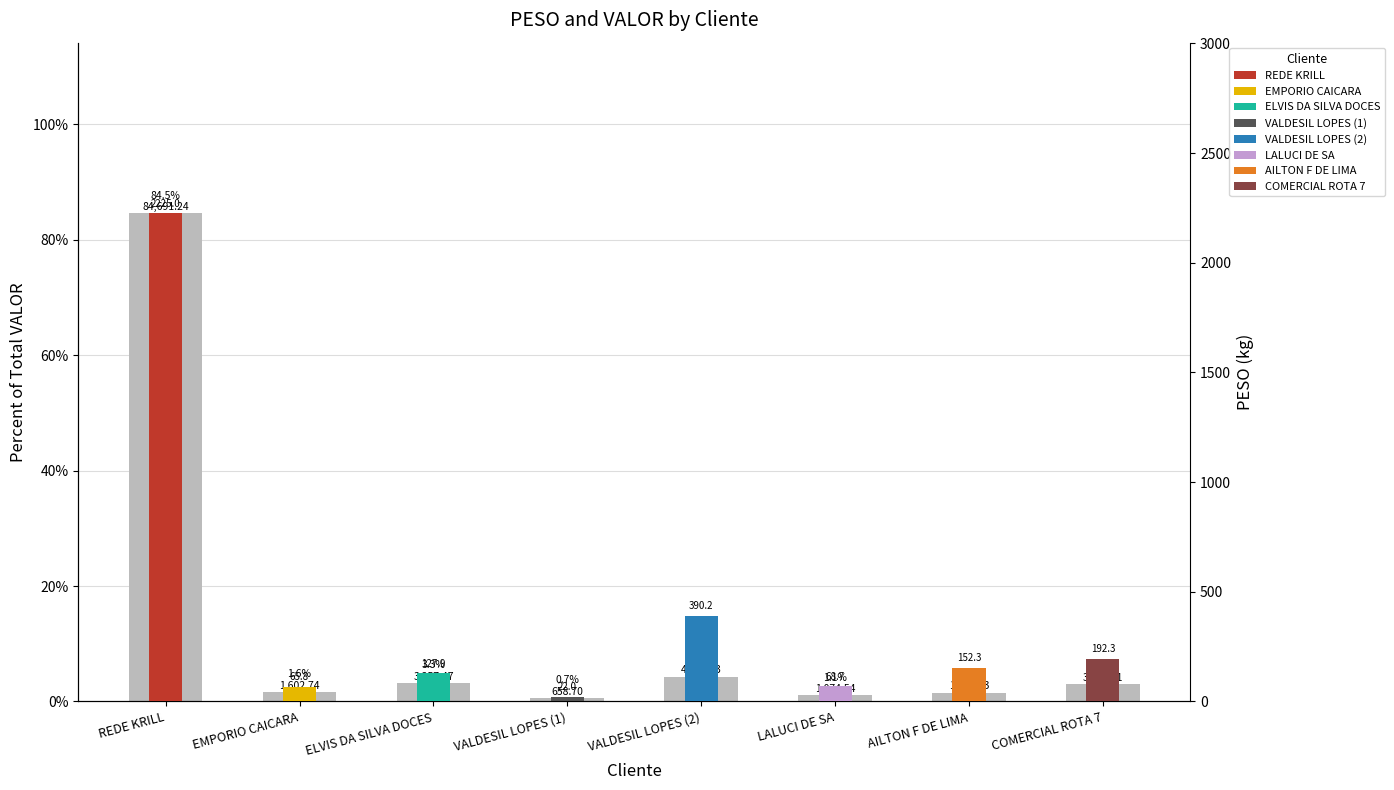

What position from the right is VALDESIL LOPES (1)?

5